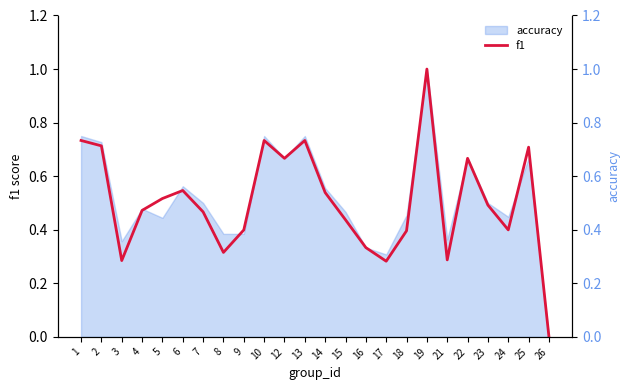

Reading left to right, transcribe all the data shown in this chart.

f1: 0.7	0.7	0.3	0.5	0.5	0.5	0.5	0.3	0.4	0.7	0.7	0.7	0.5	0.4	0.3	0.3	0.4	1.0	0.3	0.7	0.5	0.4	0.7	0.0
accuracy (right): 0.8	0.7	0.4	0.5	0.4	0.6	0.5	0.4	0.4	0.8	0.7	0.8	0.6	0.5	0.3	0.3	0.5	1.0	0.4	0.7	0.5	0.4	0.7	0.0